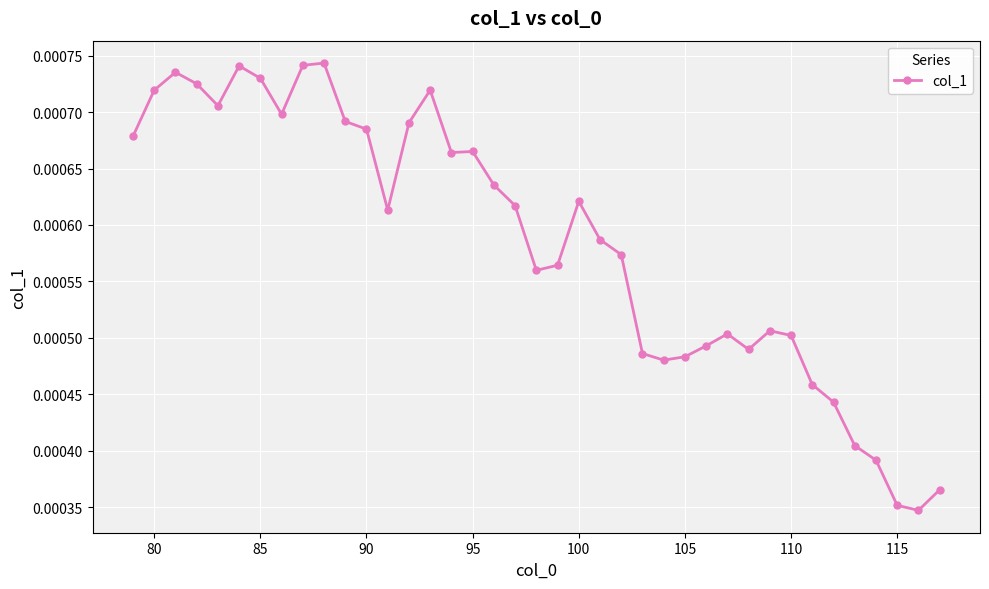

True or false: the data has more than 0 interior local peaks.

True